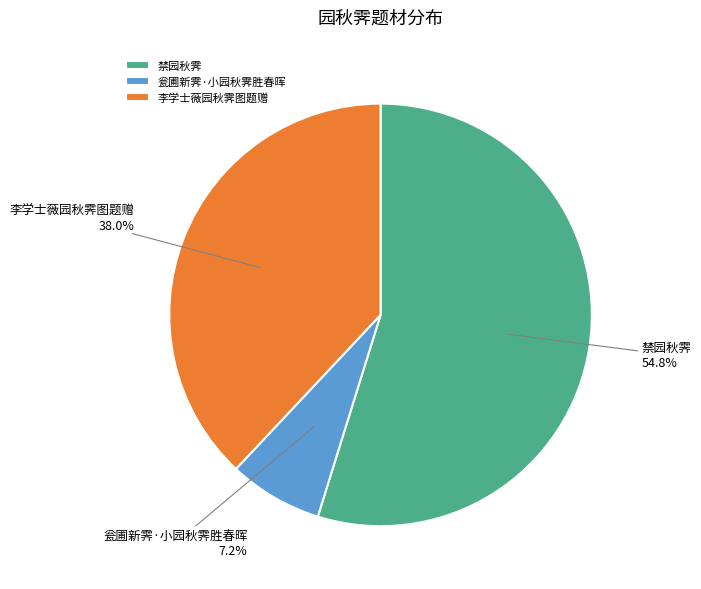

What is the total percentage of 瓮圃新霁·小园秋霁胜春晖 and 李学士薇园秋霁图题赠?

45.2%